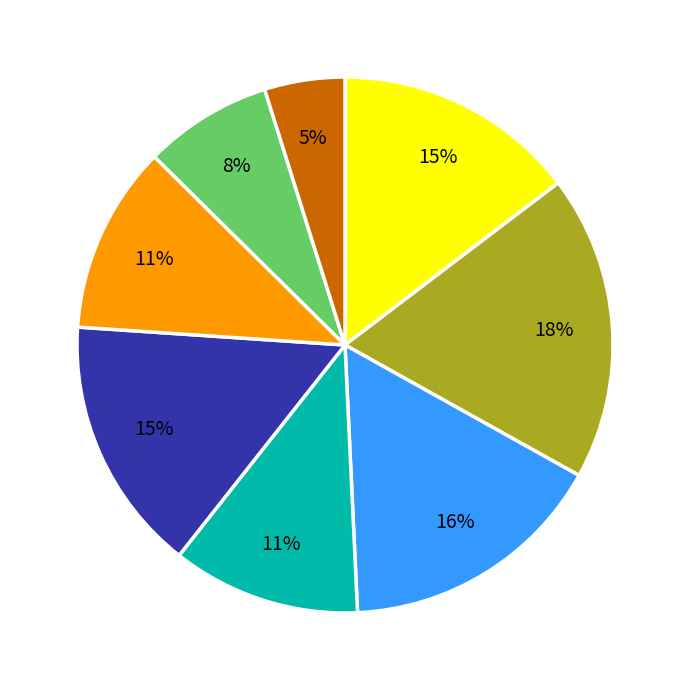

How many slices are in this pie chart?

8